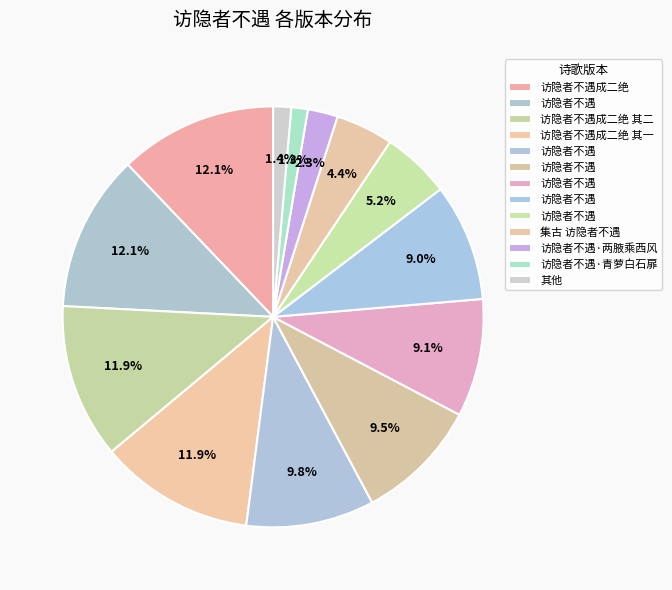

Count the number of slices in the pie.

13